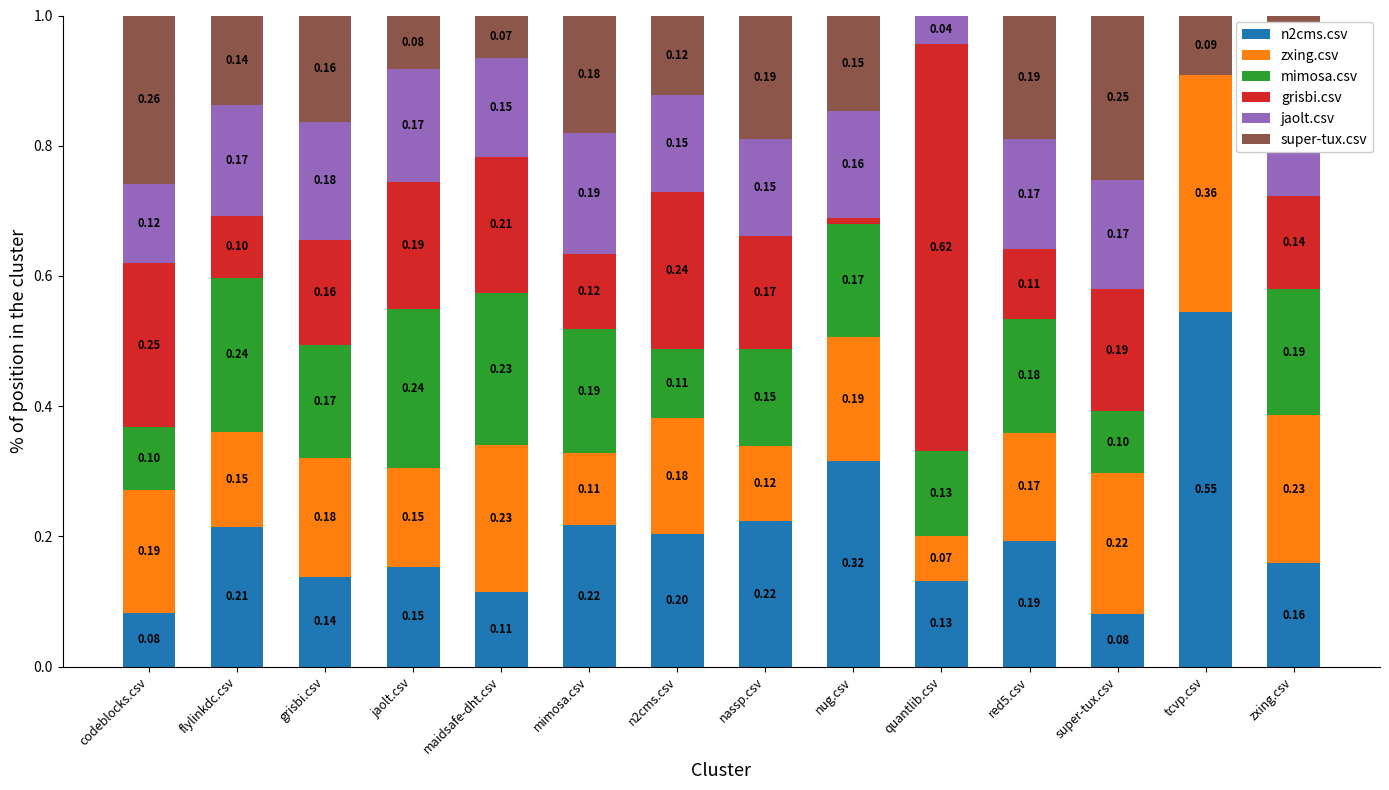

What is the total value across all series at jaolt.csv?

1.0